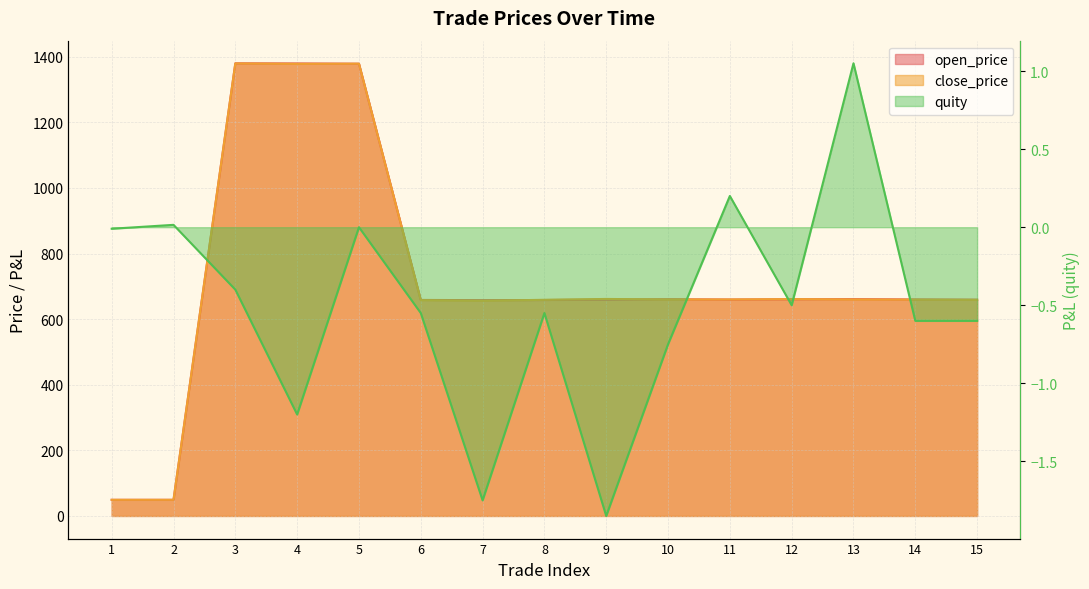

In close_price, how many points are higher than both neighbors (excluding endpoints)?

4